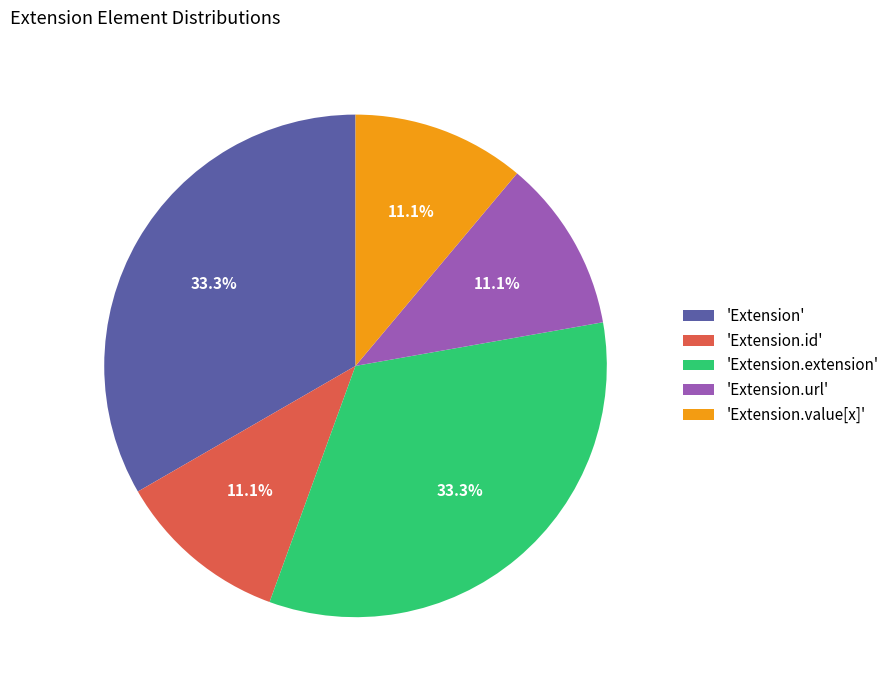

How much of the chart is everything except 'Extension'?

66.7%